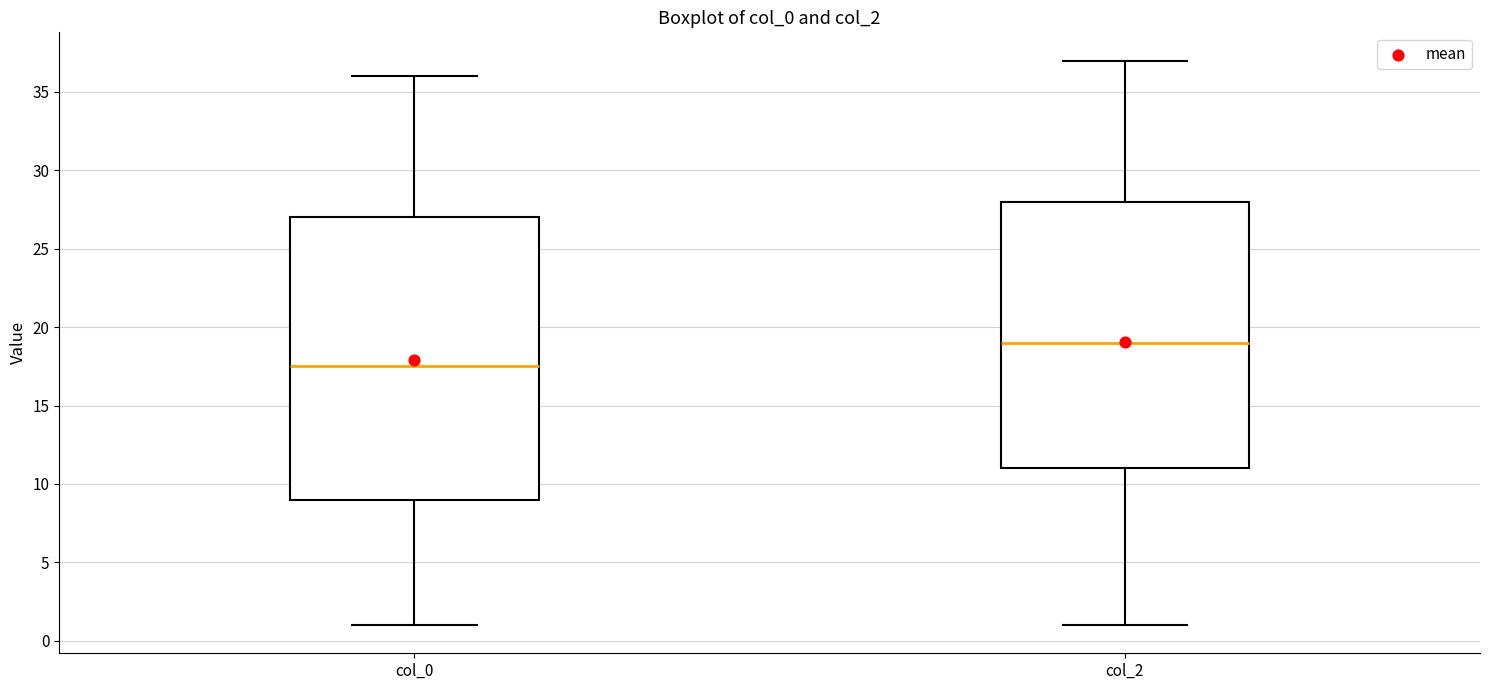

Comparing the boxes themselves (not the whiskers), which one is the tallest?

col_0